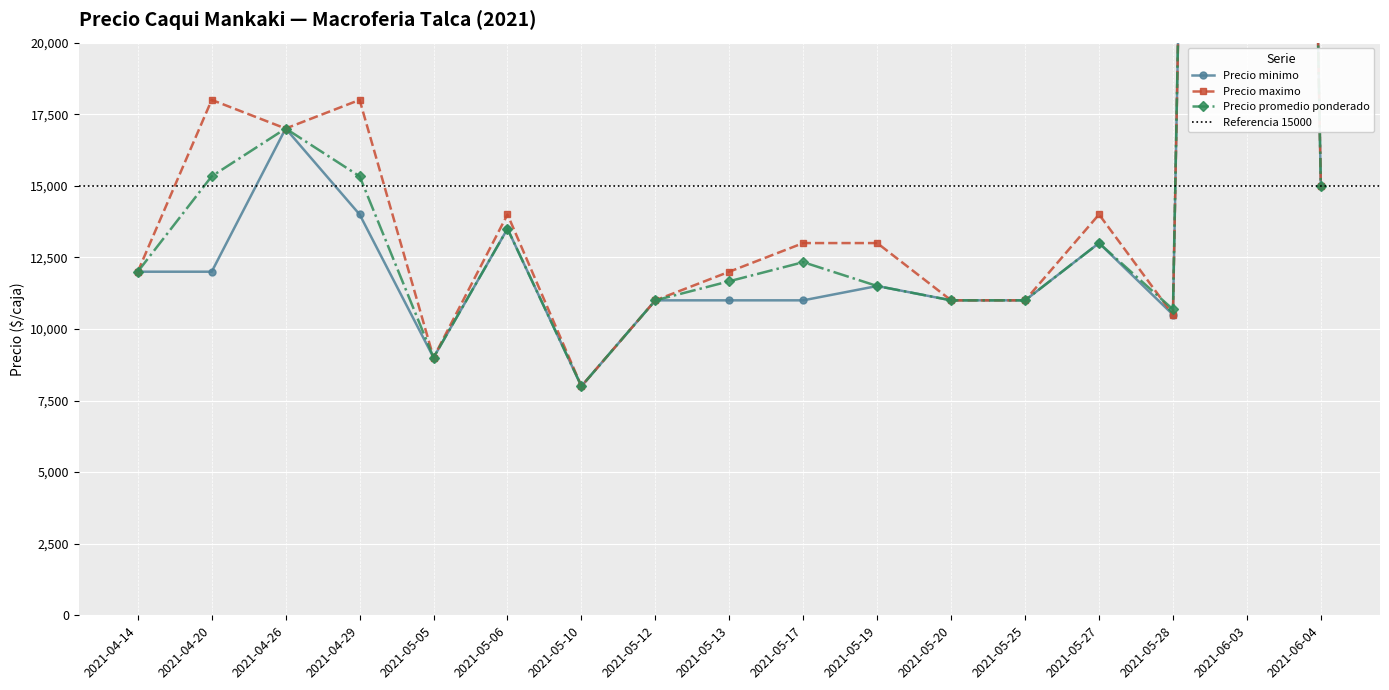

The value of Precio minimo at 2021-05-25 is 3096. True or false?

False